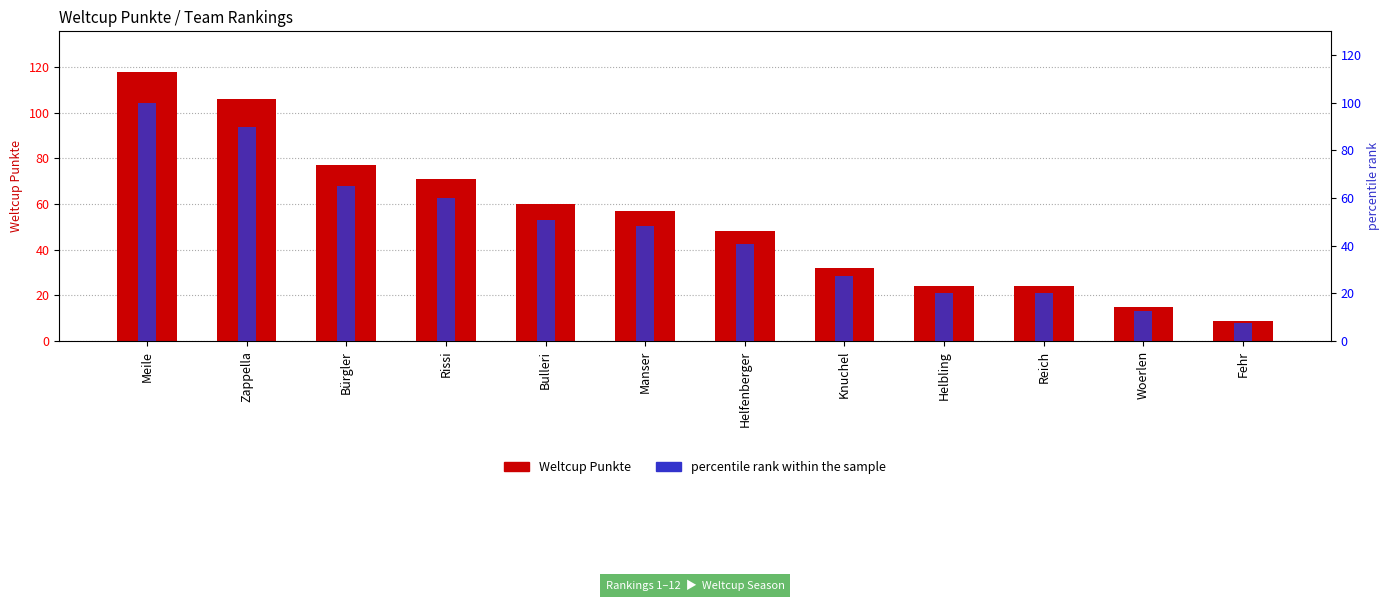

Count the number of data series in this chart.

2